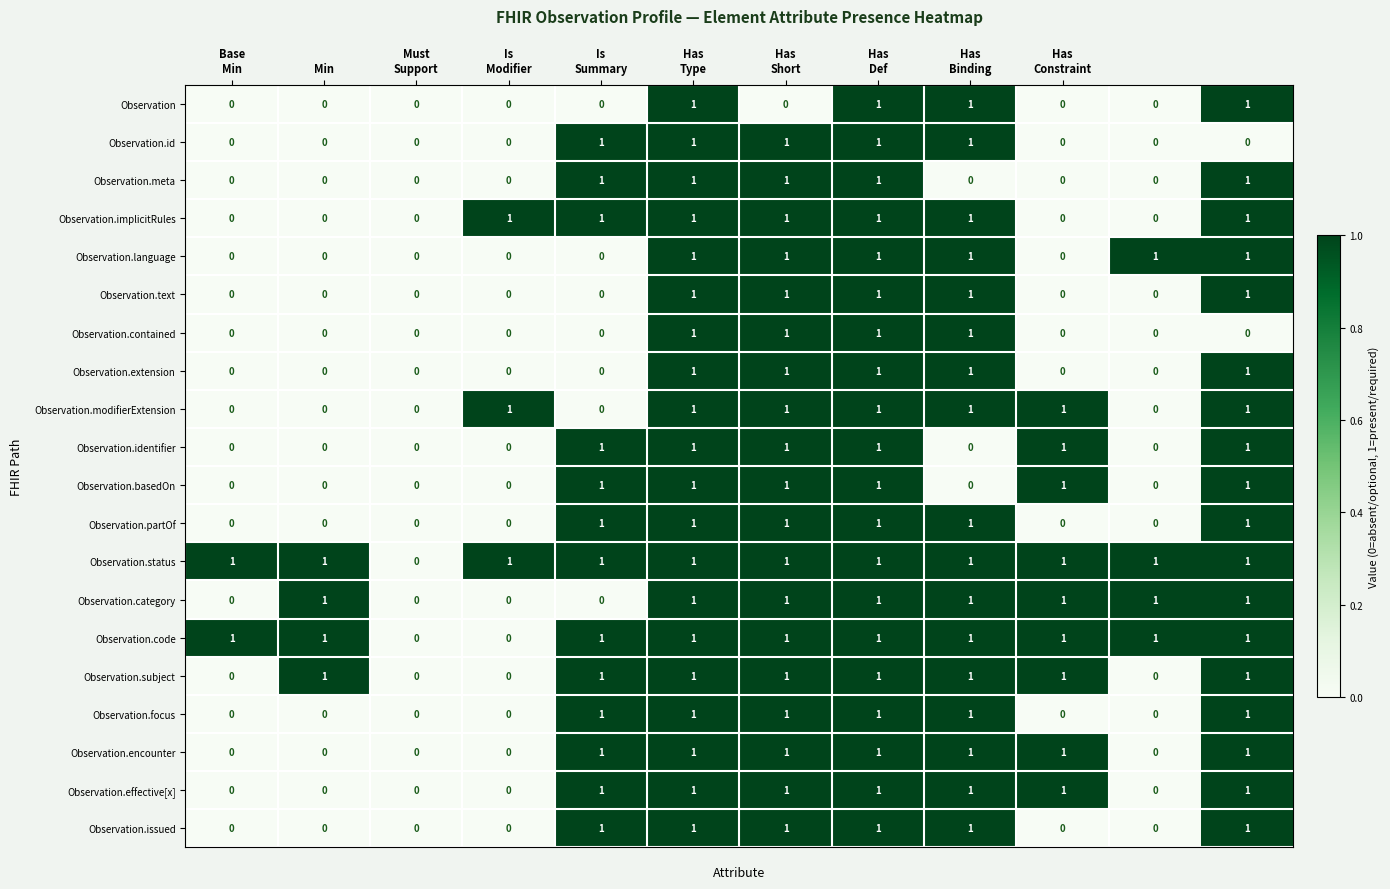

Count the Observation.encounter values in the range 0 to 1.

12